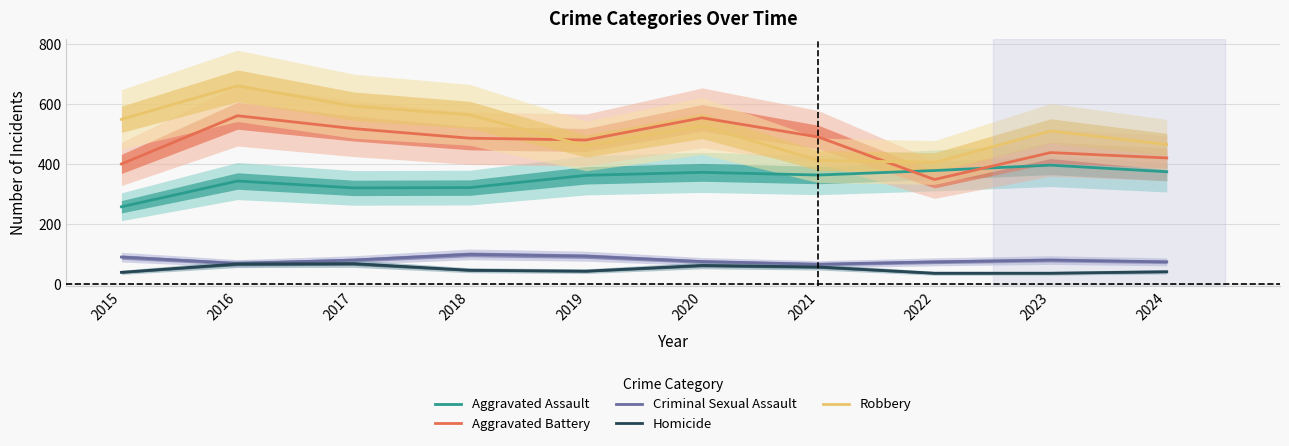

True or false: Homicide and Criminal Sexual Assault intersect in this chart.

False